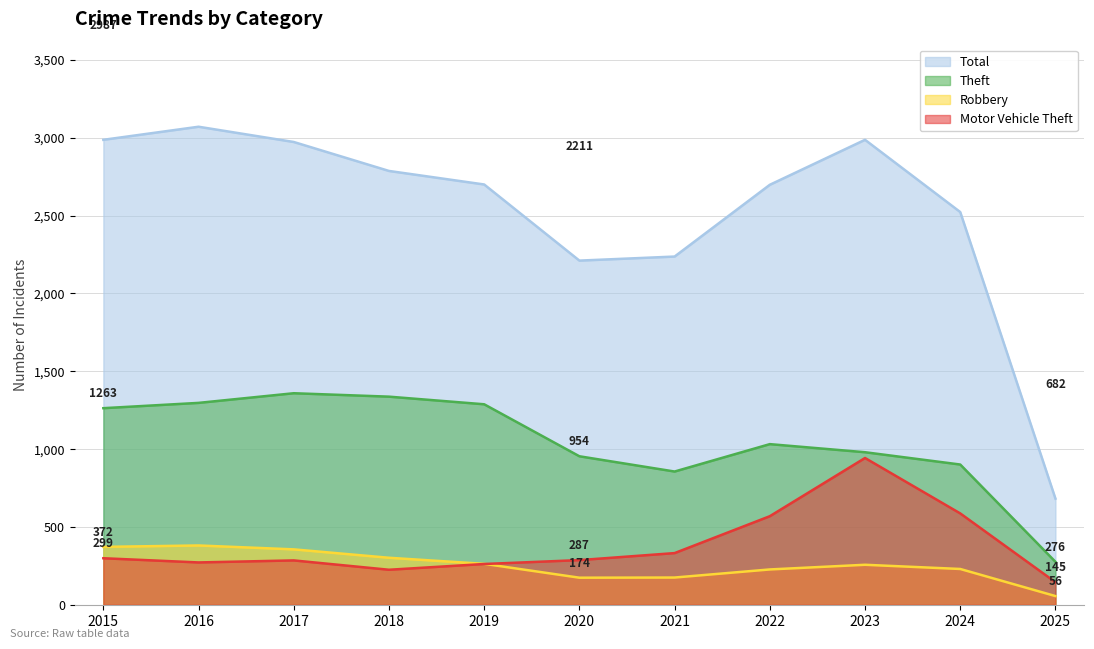

What is the spread (max minus min) of values at 2025?

626